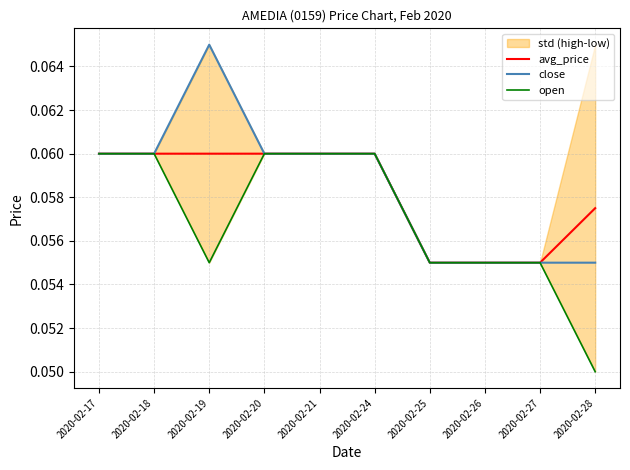

At which label does avg_price reach its minimum?

2020-02-25